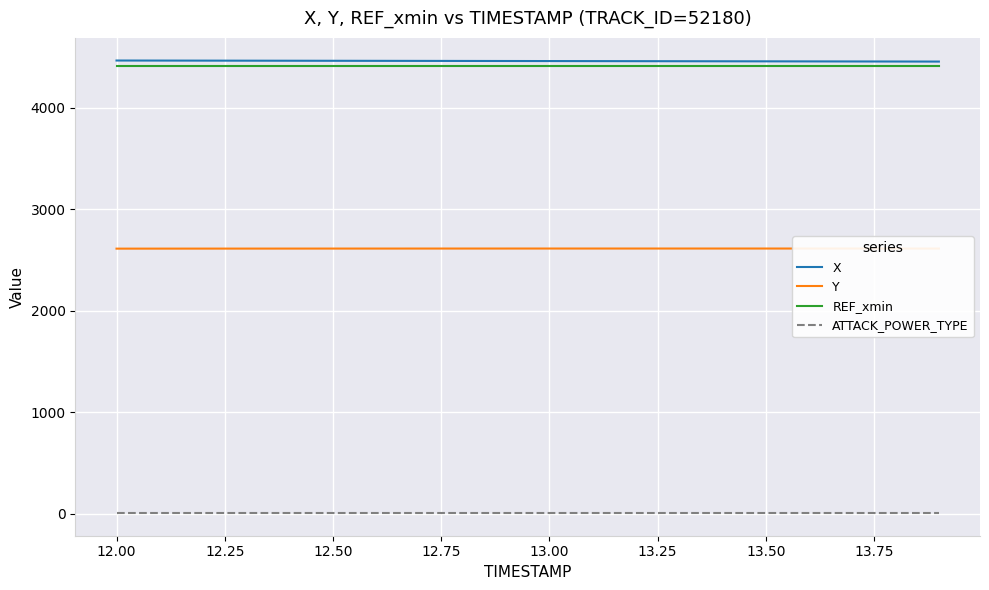

True or false: ATTACK_POWER_TYPE and Y cross at least once.

False